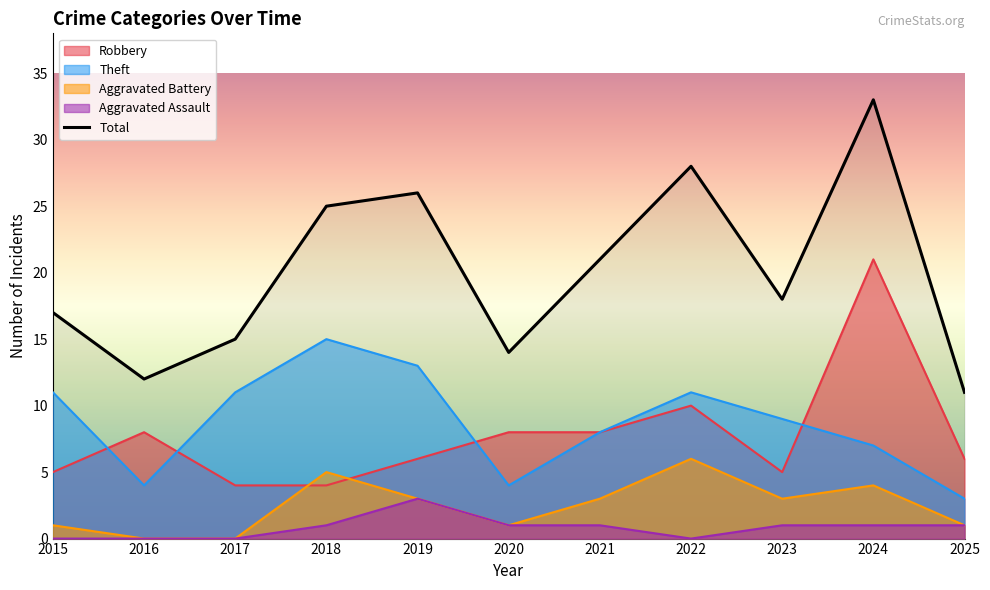

Read the Total value at 2024, to the nearest 5.

35